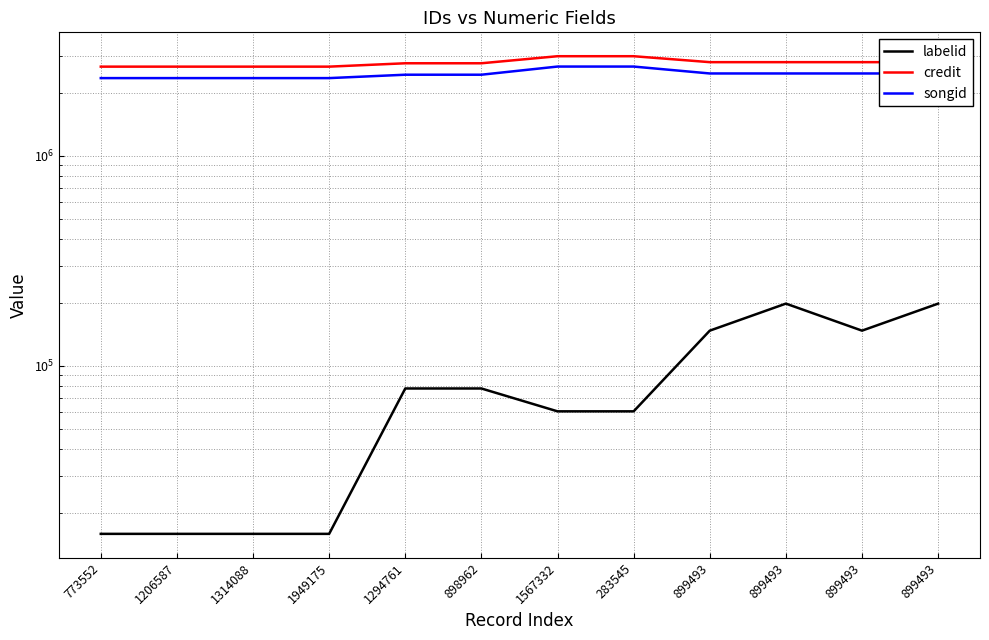

How many categories are shown in the chart?

12